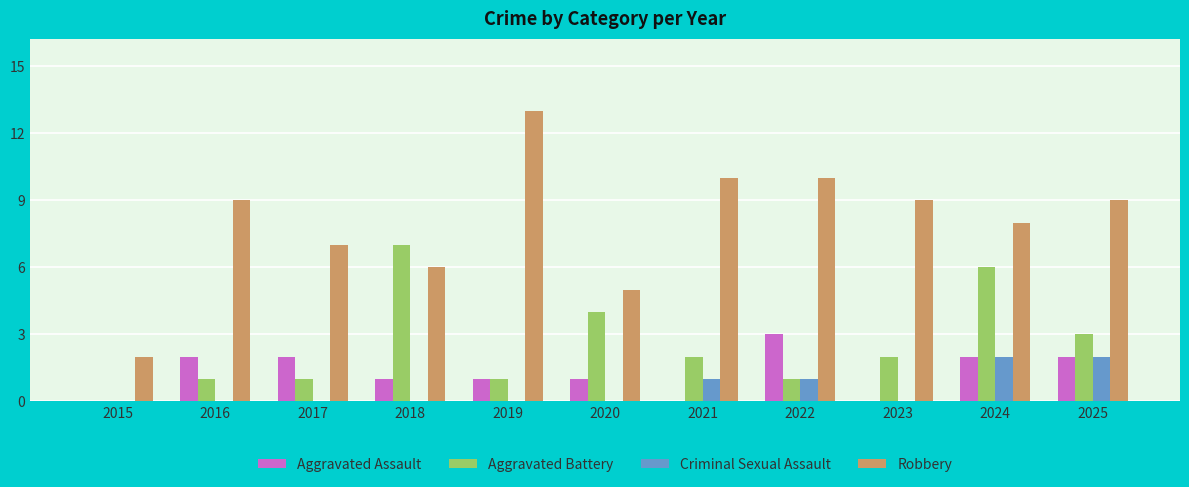

What are all the series names shown in the legend?

Aggravated Assault, Aggravated Battery, Criminal Sexual Assault, Robbery